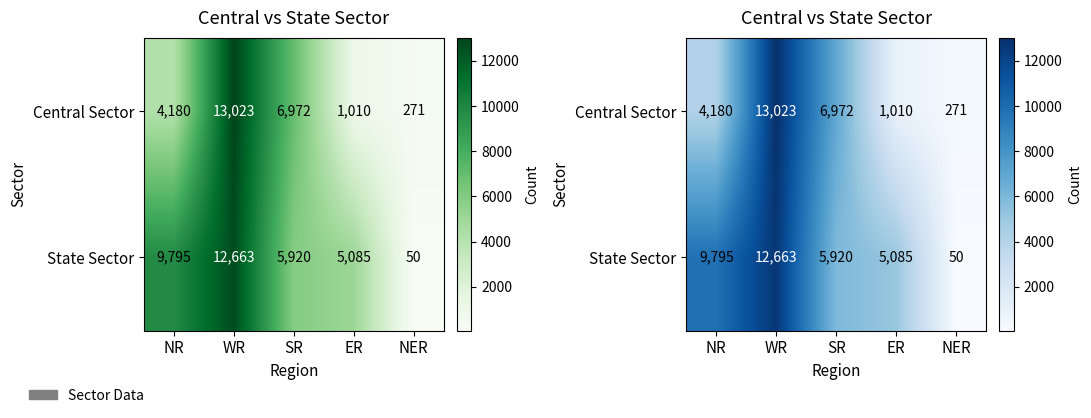

What is the maximum value shown in the chart?

13023